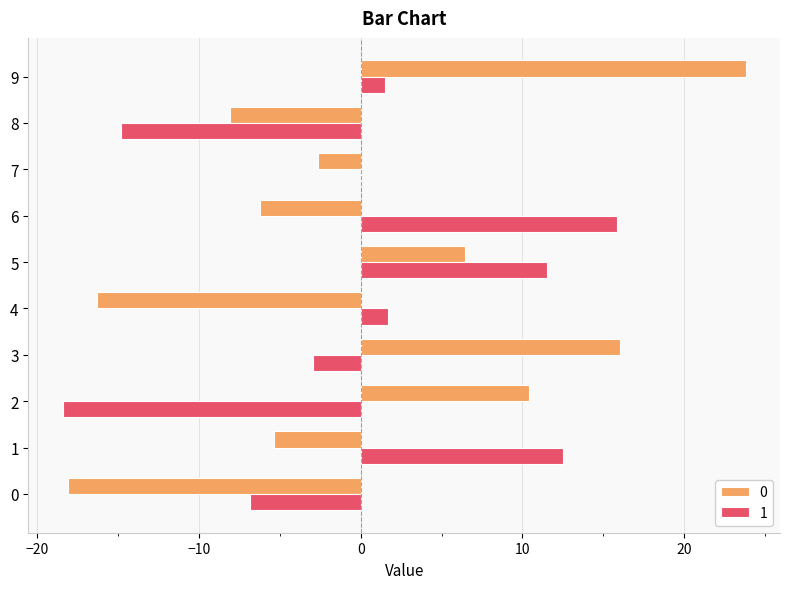

What is the greatest value displayed?

23.8